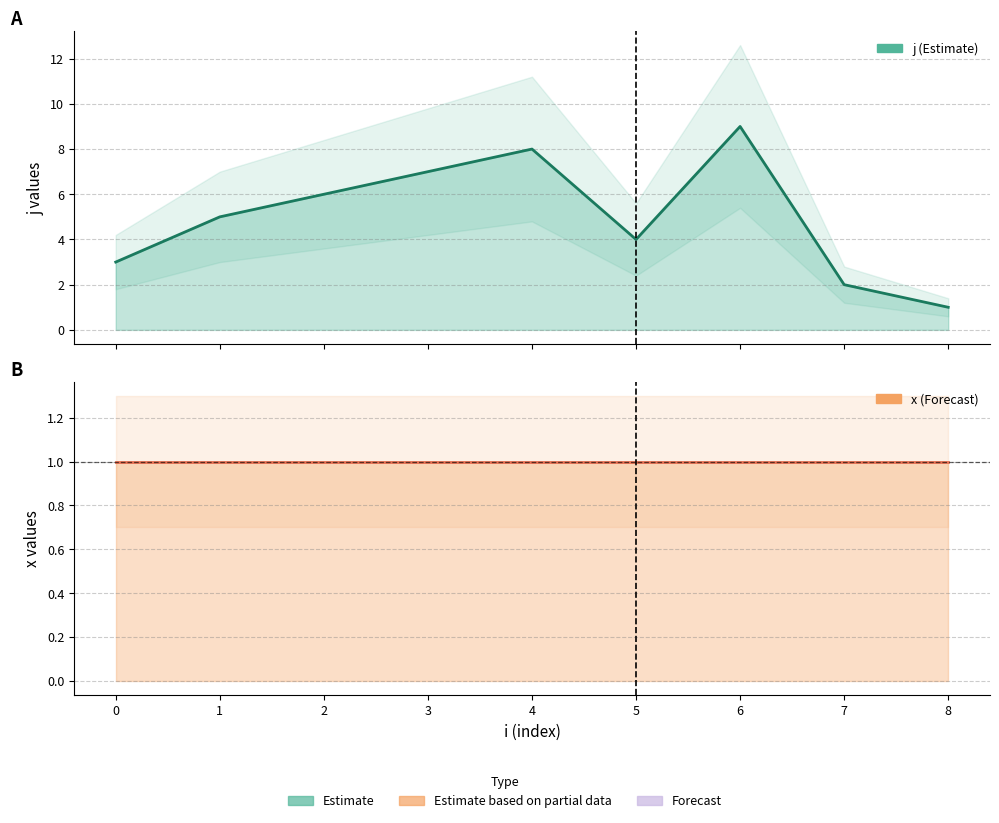

Which category has the lowest value across all series?

8